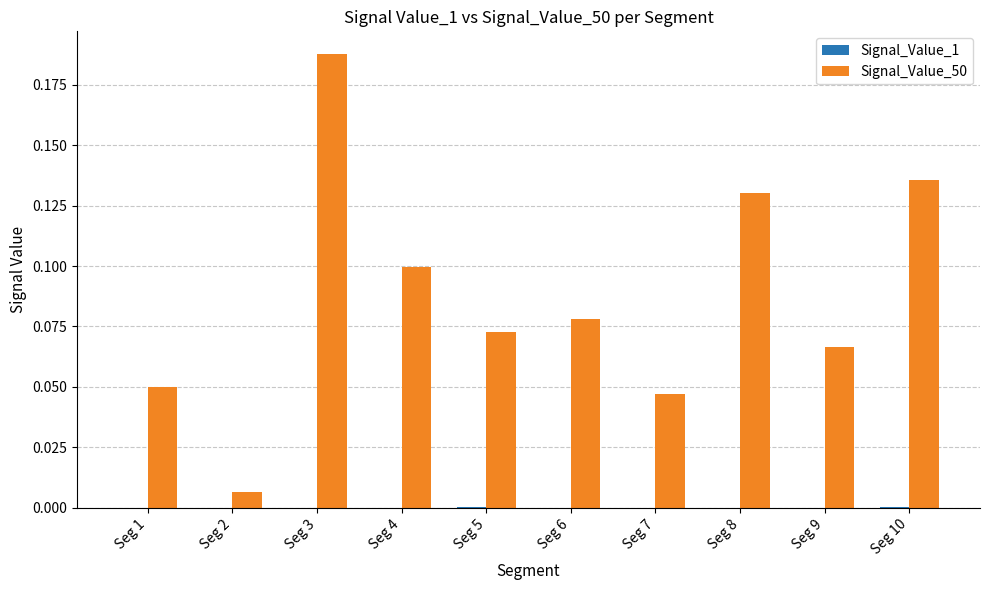

Which category has the highest value in the Signal_Value_50 series?

Seg 3